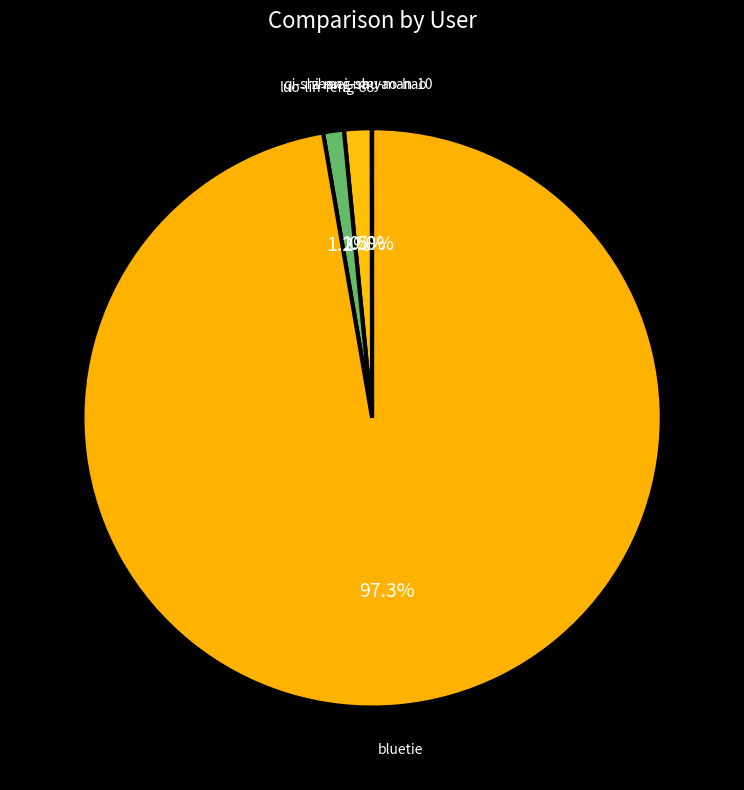

To the nearest percent, what is the difference between the largest and smallest slice percentages?

97%